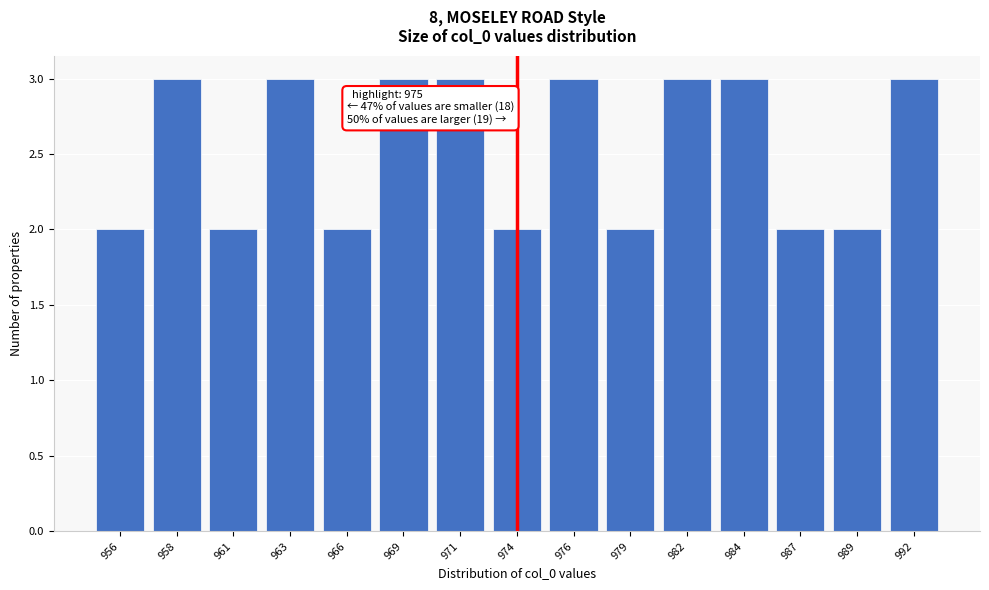

Reading left to right, extract all data points from this chart.

956=2	958=3	961=2	963=3	966=2	969=3	971=3	974=2	976=3	979=2	982=3	984=3	987=2	989=2	992=3